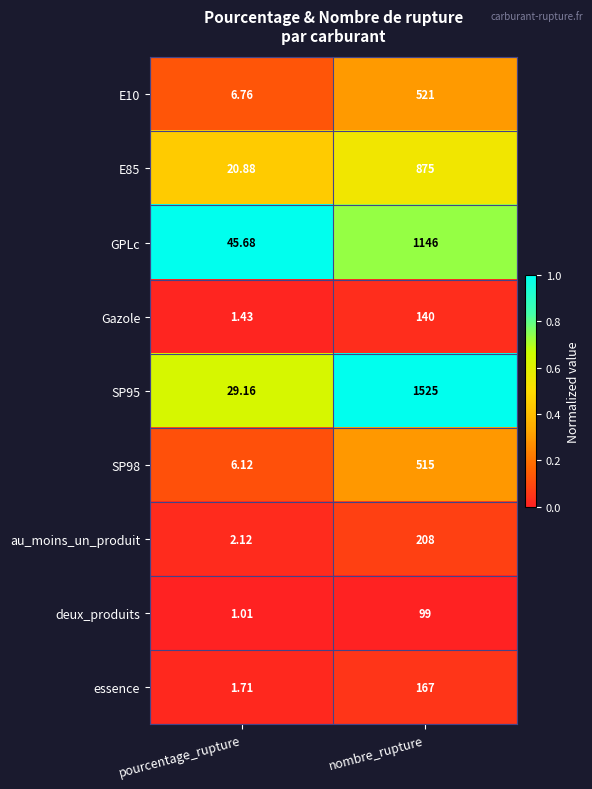

List the labels in order of GPLc value, smallest first.

pourcentage_rupture, nombre_rupture